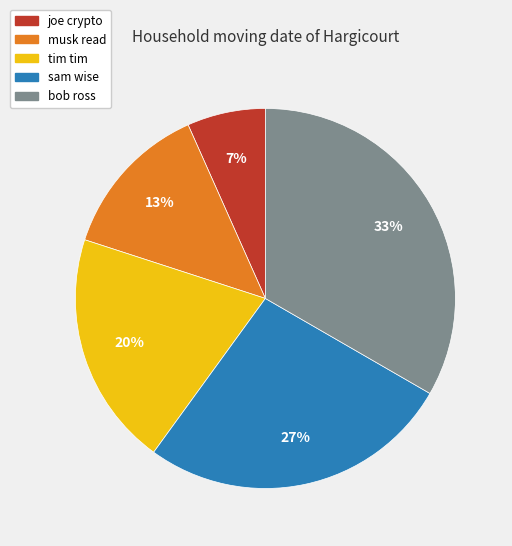

Does any single category account for the majority?

No